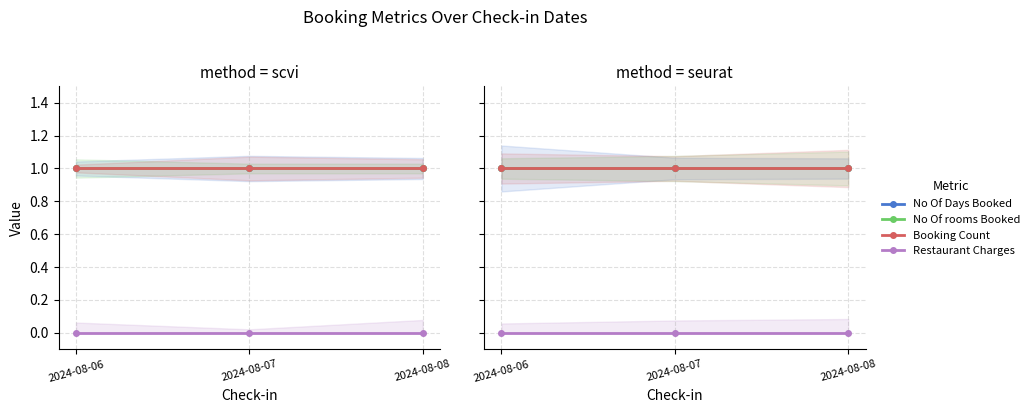

List the labels in order of Restaurant Charges value, smallest first.

2024-08-06, 2024-08-07, 2024-08-08